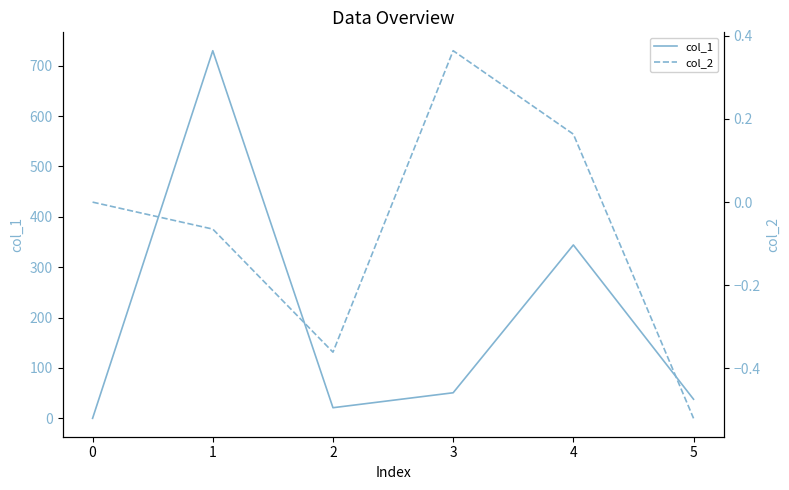

Which series has the largest range (max minus min)?

col_1